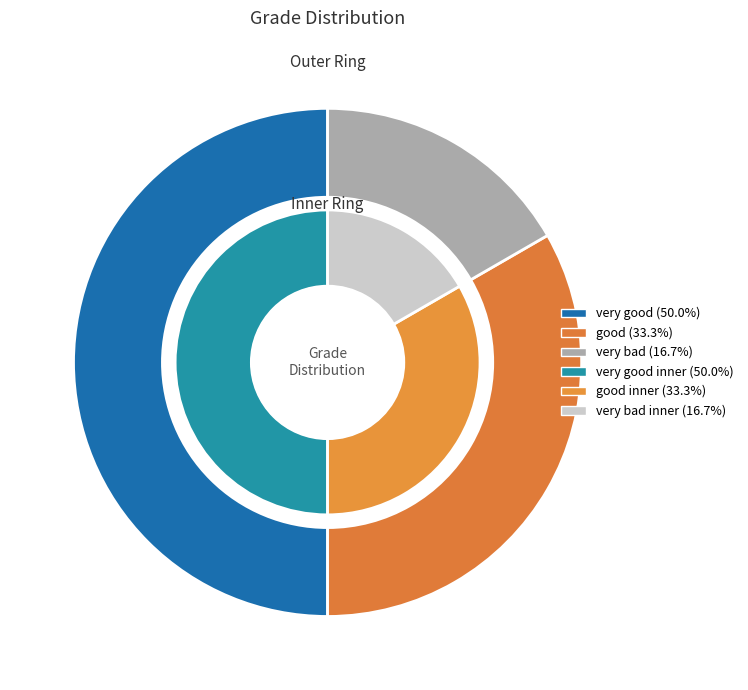

Does any single category account for the majority?

No